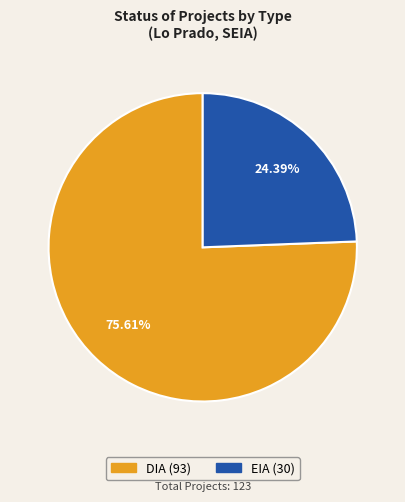

Which has a higher value, EIA or DIA?

DIA